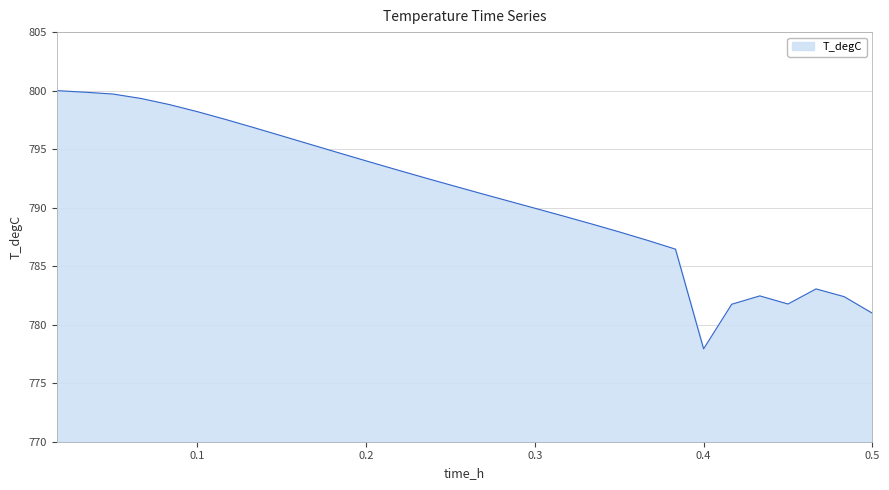

What is the minimum value shown in the chart?

777.9